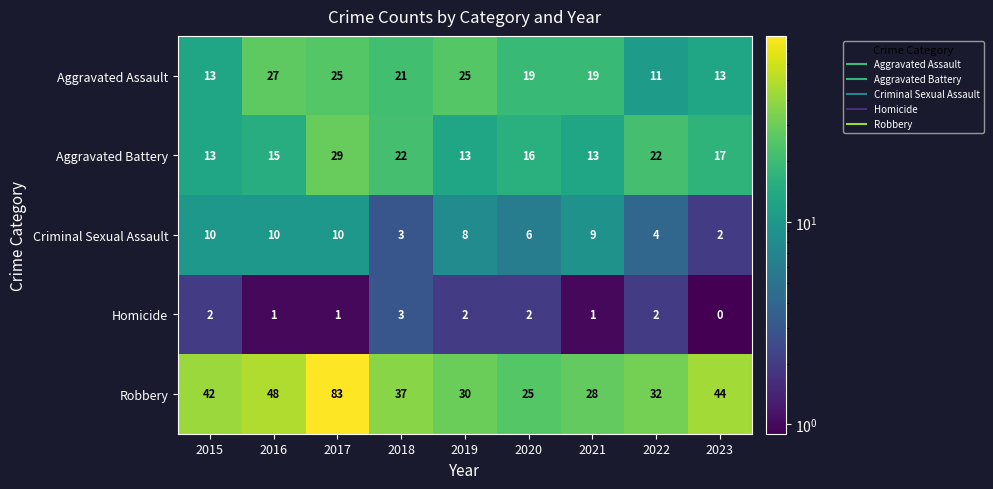

Which series has the widest spread of values?

Robbery